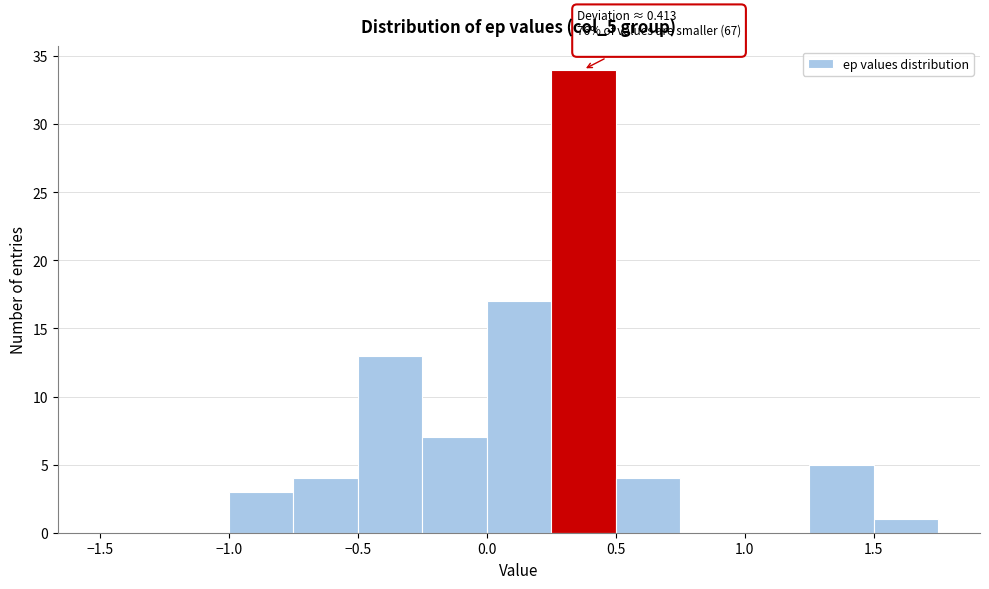

Over which range of the x-axis is the bar tallest?

0.25 to 0.50